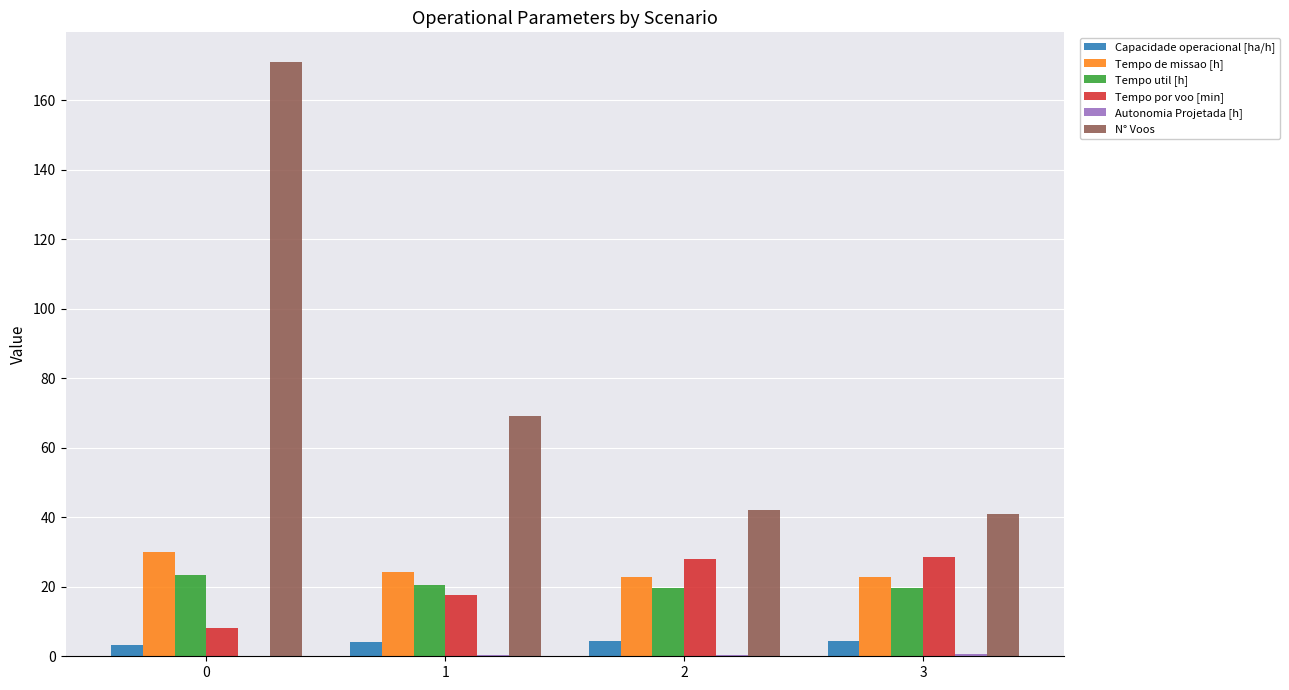

Which series changed the most between 0 and 3?

N° Voos